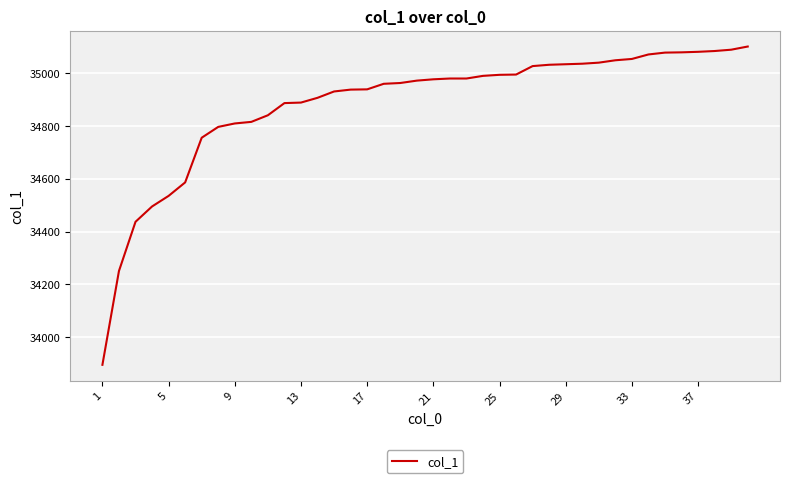

What is the minimum value shown in the chart?

33896